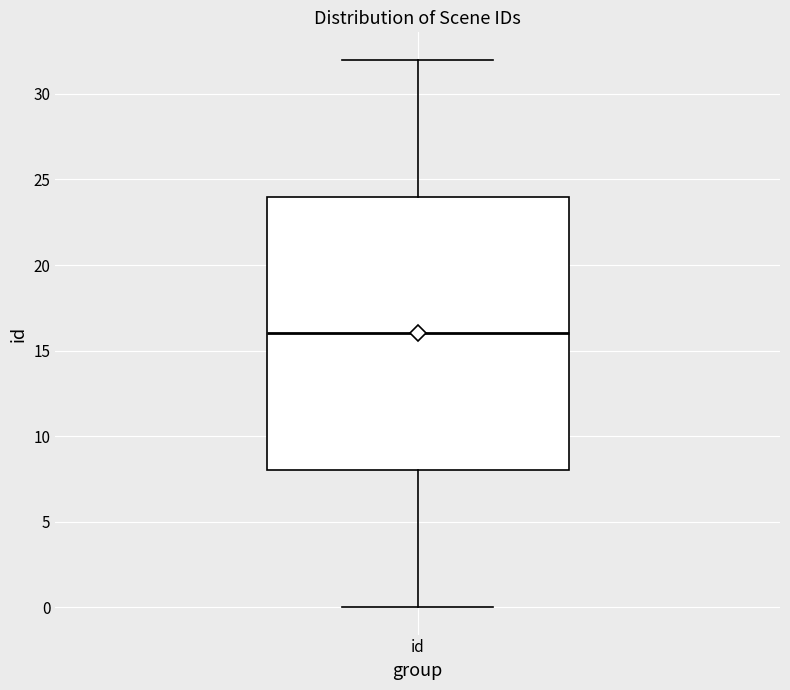

Where is the lower edge of the box for id on the y-axis? The values are not printed on the chart, so give them approximately, as read against the axis.

8